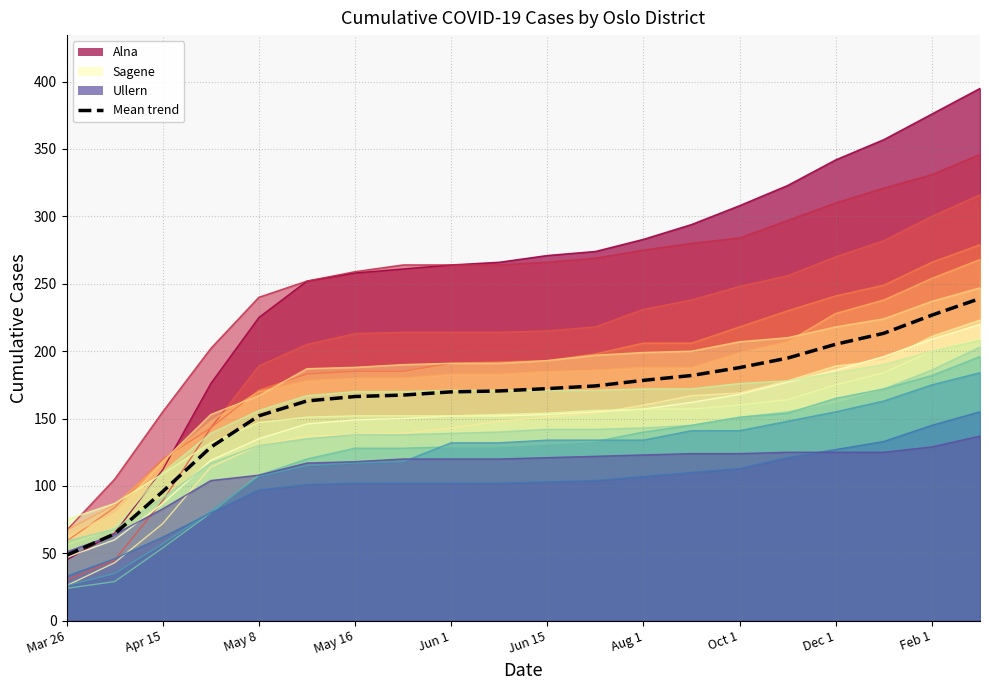

What is the greatest value displayed?

239.1